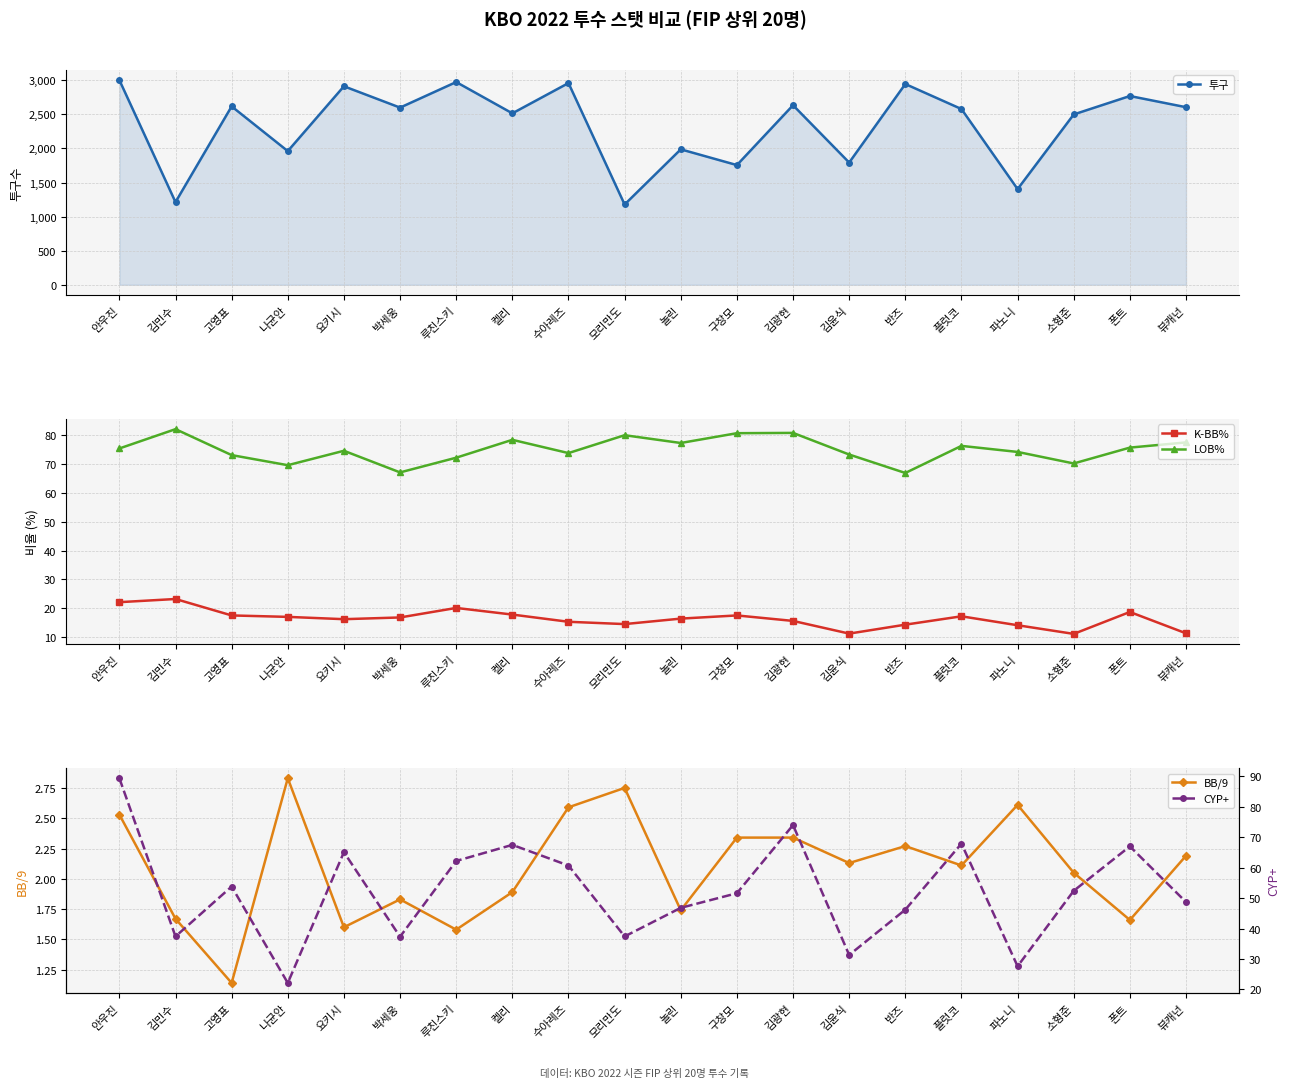

At which label does LOB% first exceed 75?

안우진